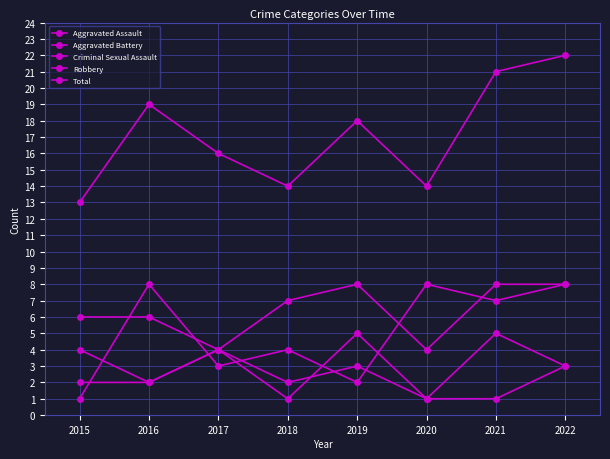

How many interior local peaks does the Aggravated Battery series have?

2